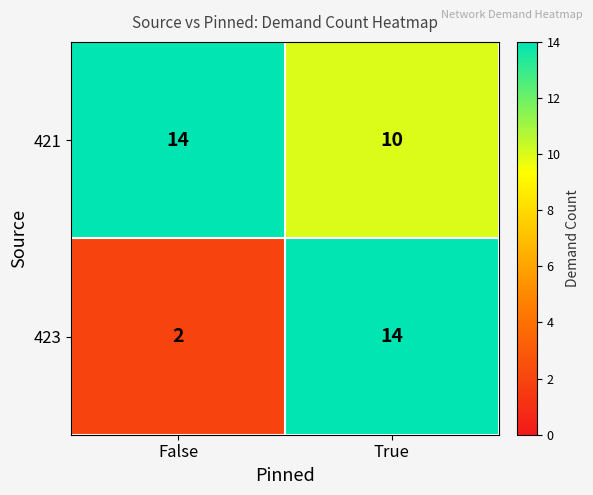

What is the greatest value displayed?

14